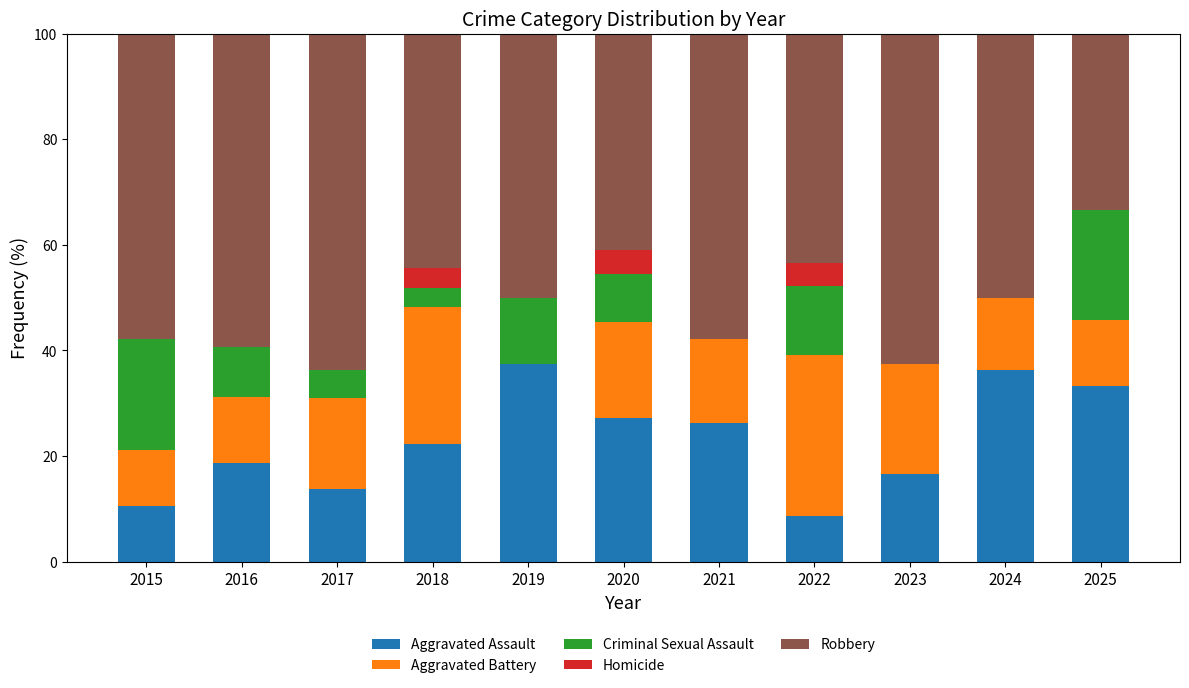

What is the total value across all series at 2017?

100.0